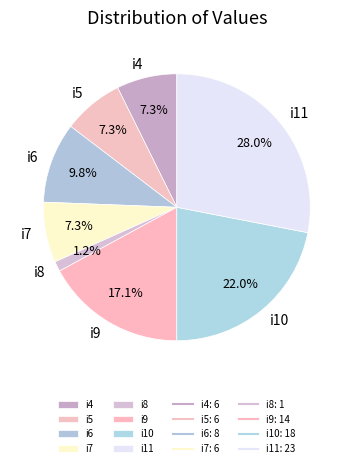

Between i5 and i11, which is larger?

i11